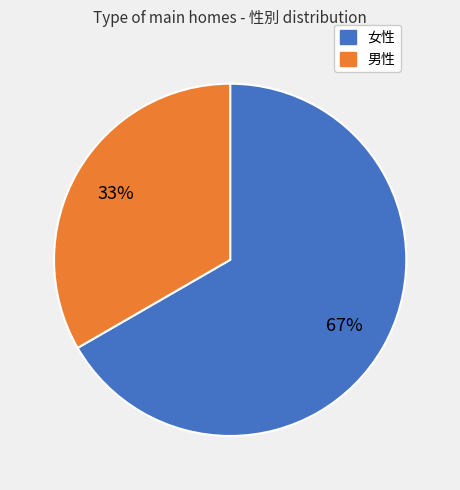

What is the majority slice?

女性